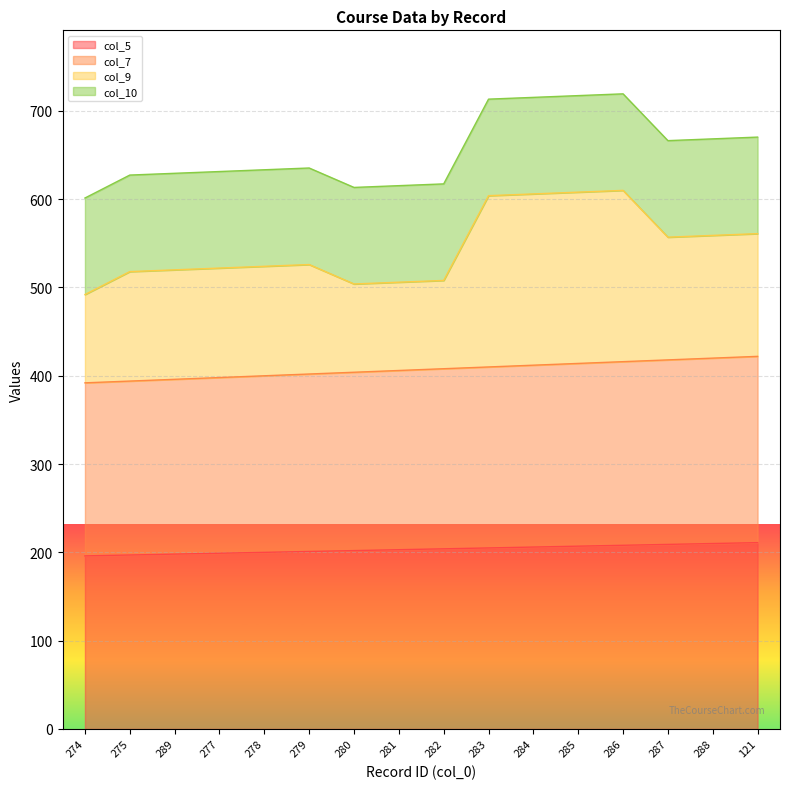

Which series has the widest spread of values?

col_9